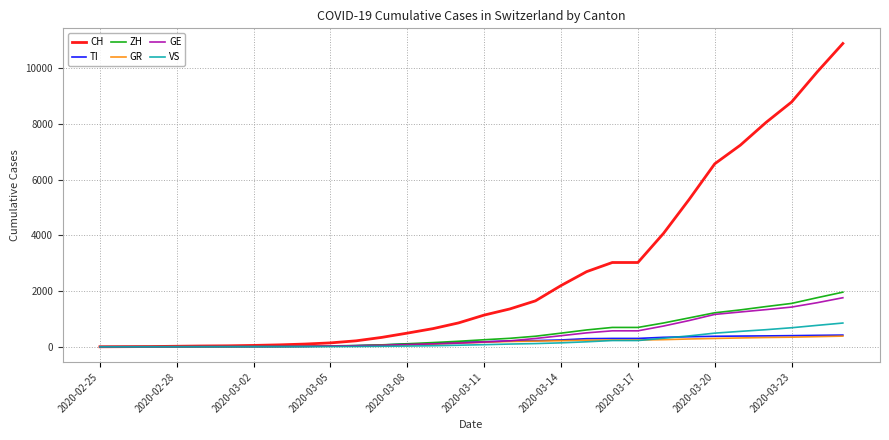

Which series has the largest total across all categories?

CH